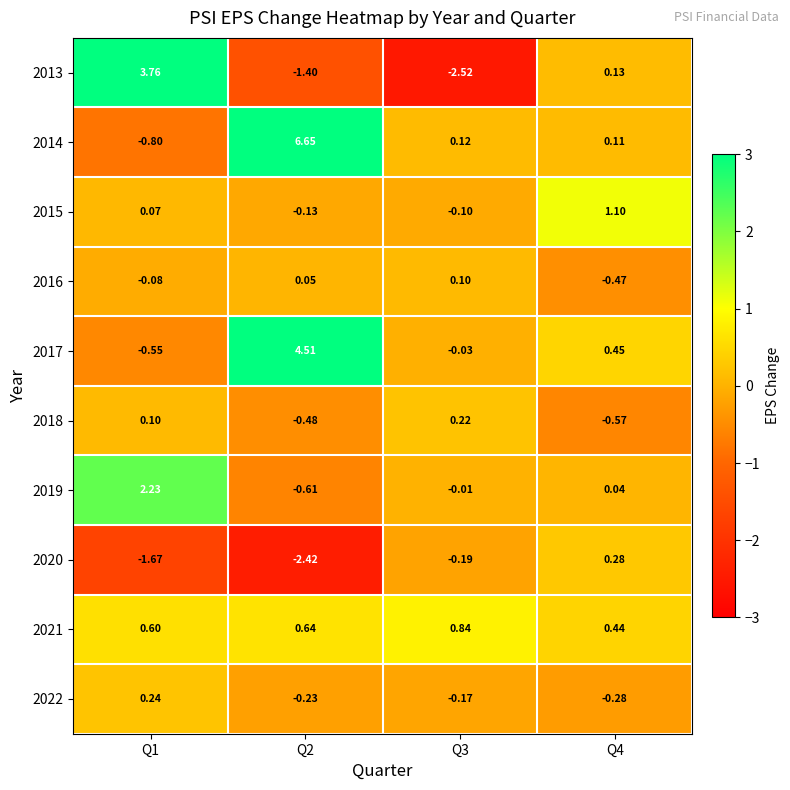

Is the value of 2017 at Q4 greater than the value of 2021 at Q4?

Yes